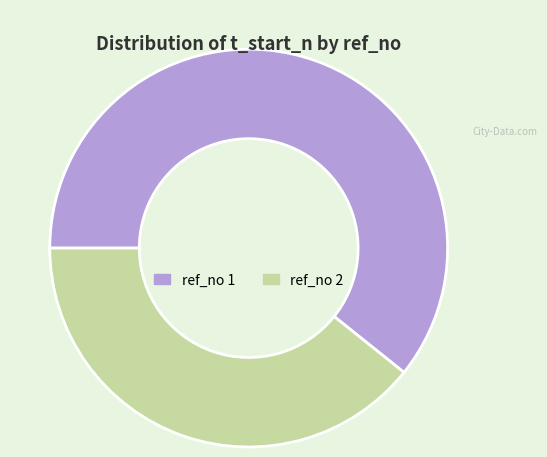

What is the ratio of the value at ref_no 2 to the value at ref_no 1?

0.6